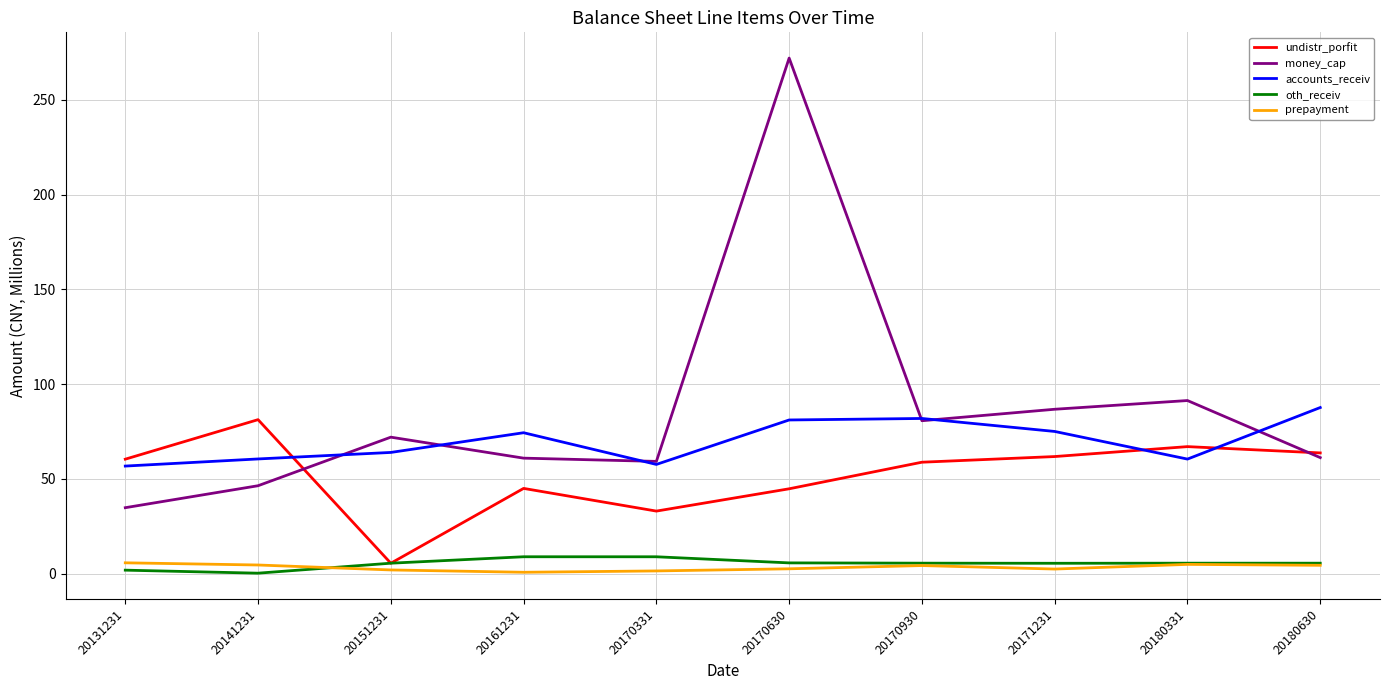

True or false: accounts_receiv and prepayment intersect in this chart.

False